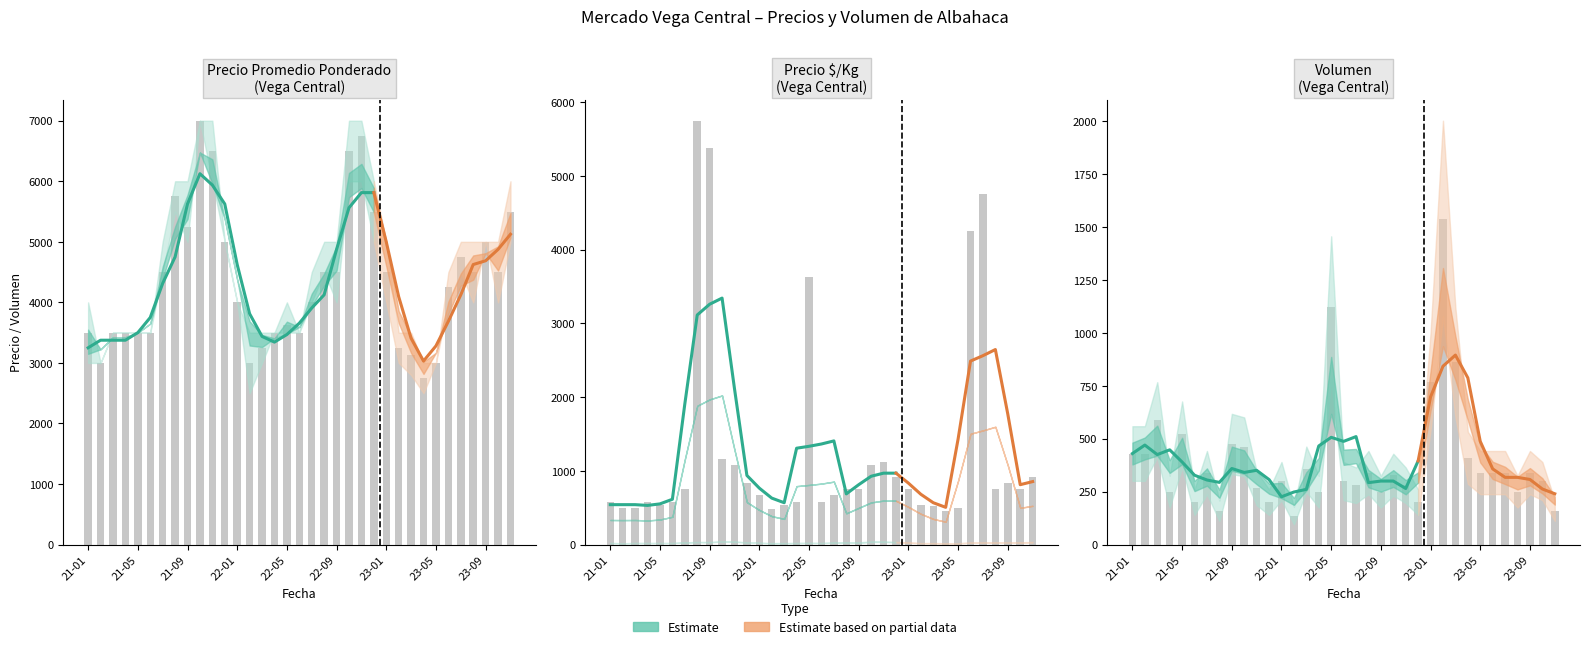

Which has a higher value, 2021-08 or 2022-02?

2021-08